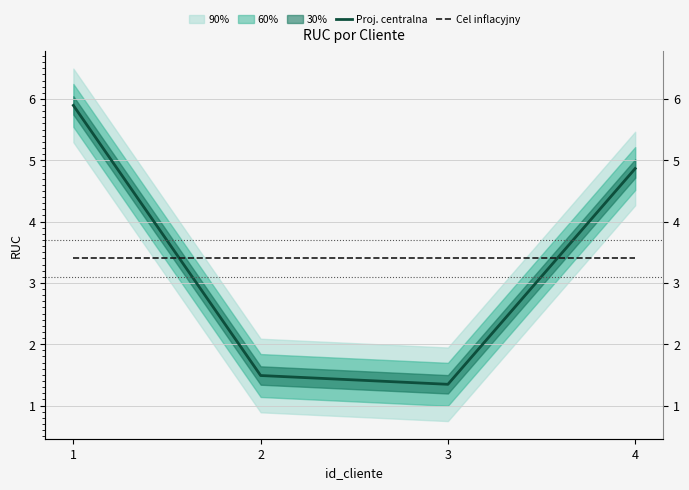

At which label does Cel inflacyjny reach its minimum?

1